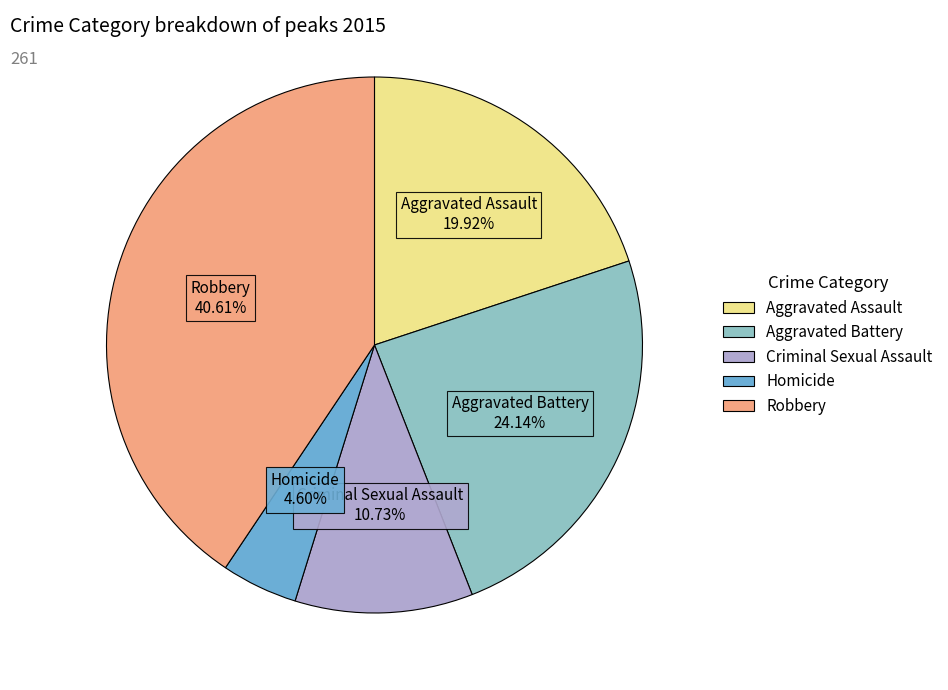

To the nearest percent, what is the difference between the largest and smallest slice percentages?

36%